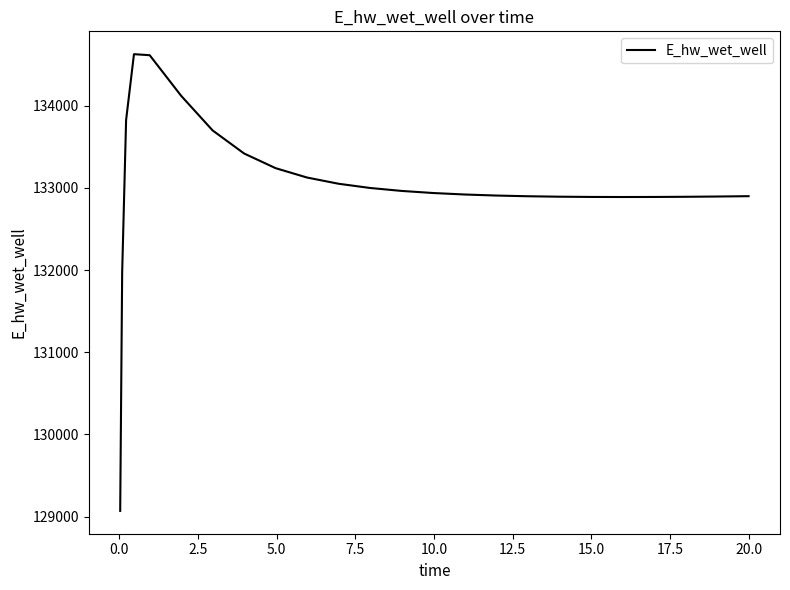

What is the greatest value displayed?

134628.2